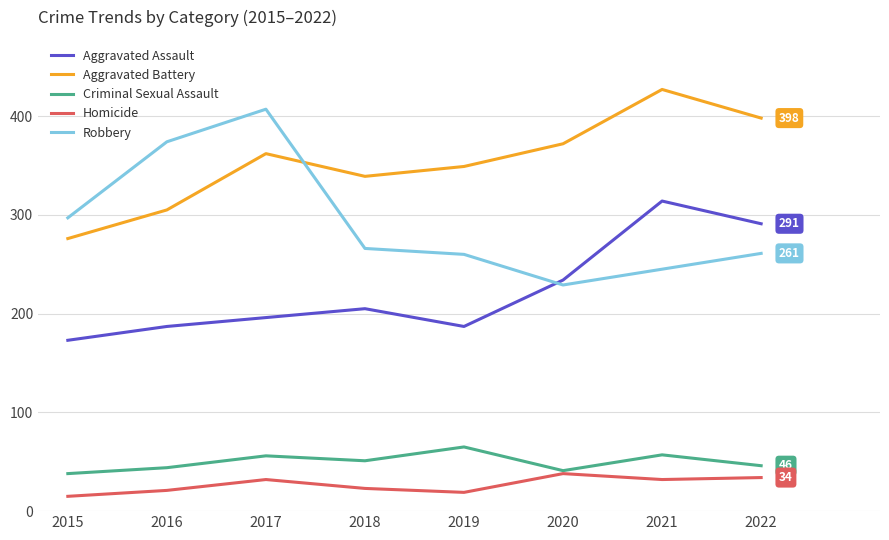

In Aggravated Assault, how many points are lower than both neighbors (excluding endpoints)?

1